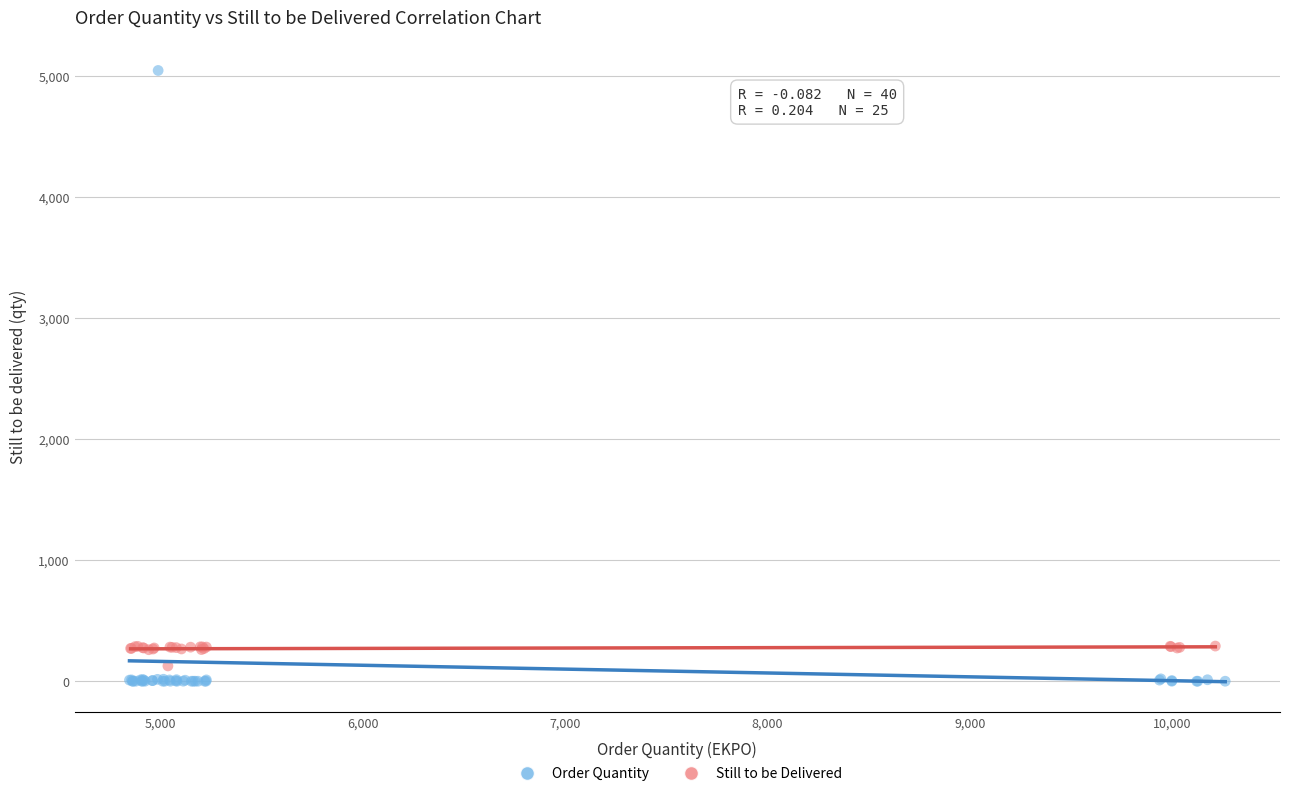

Which series has the largest Y range (max minus min)?

Order Quantity